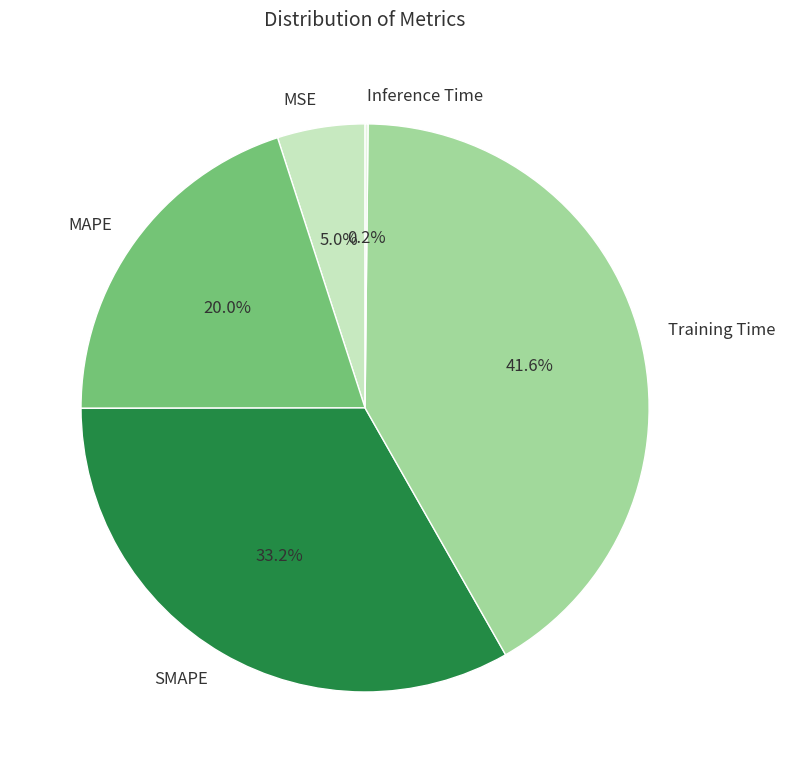

To the nearest percent, what portion does MSE represent?

5%